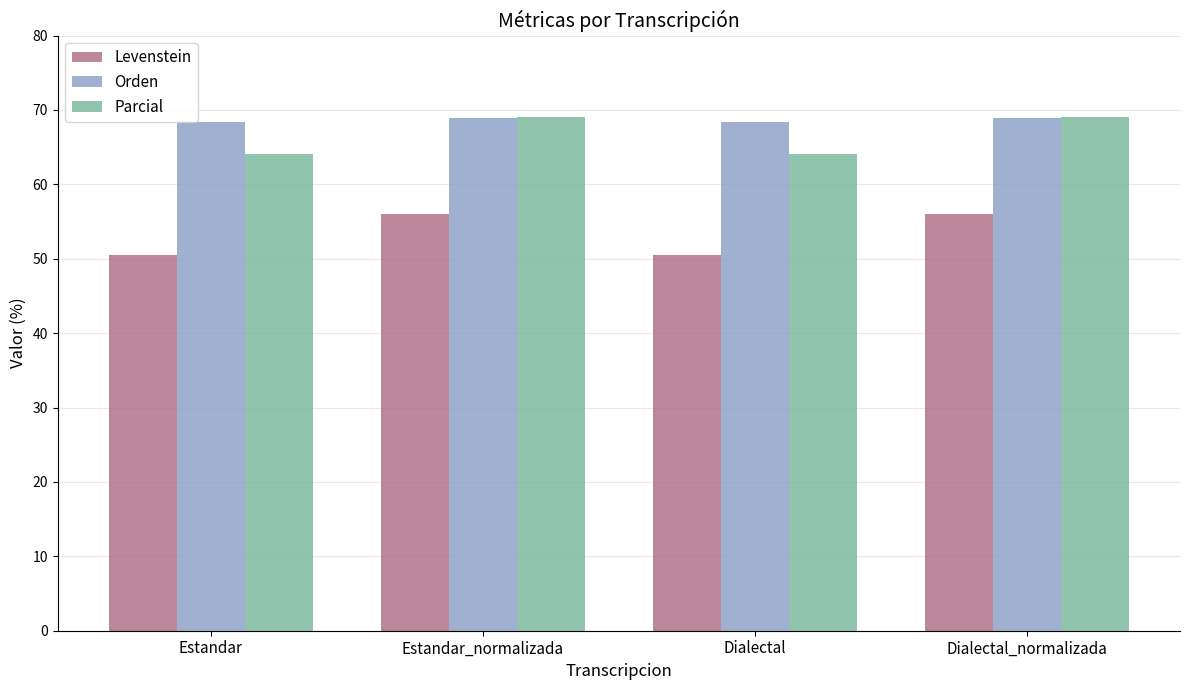

What is the sum of the Parcial values at Dialectal and Estandar_normalizada?

133.1